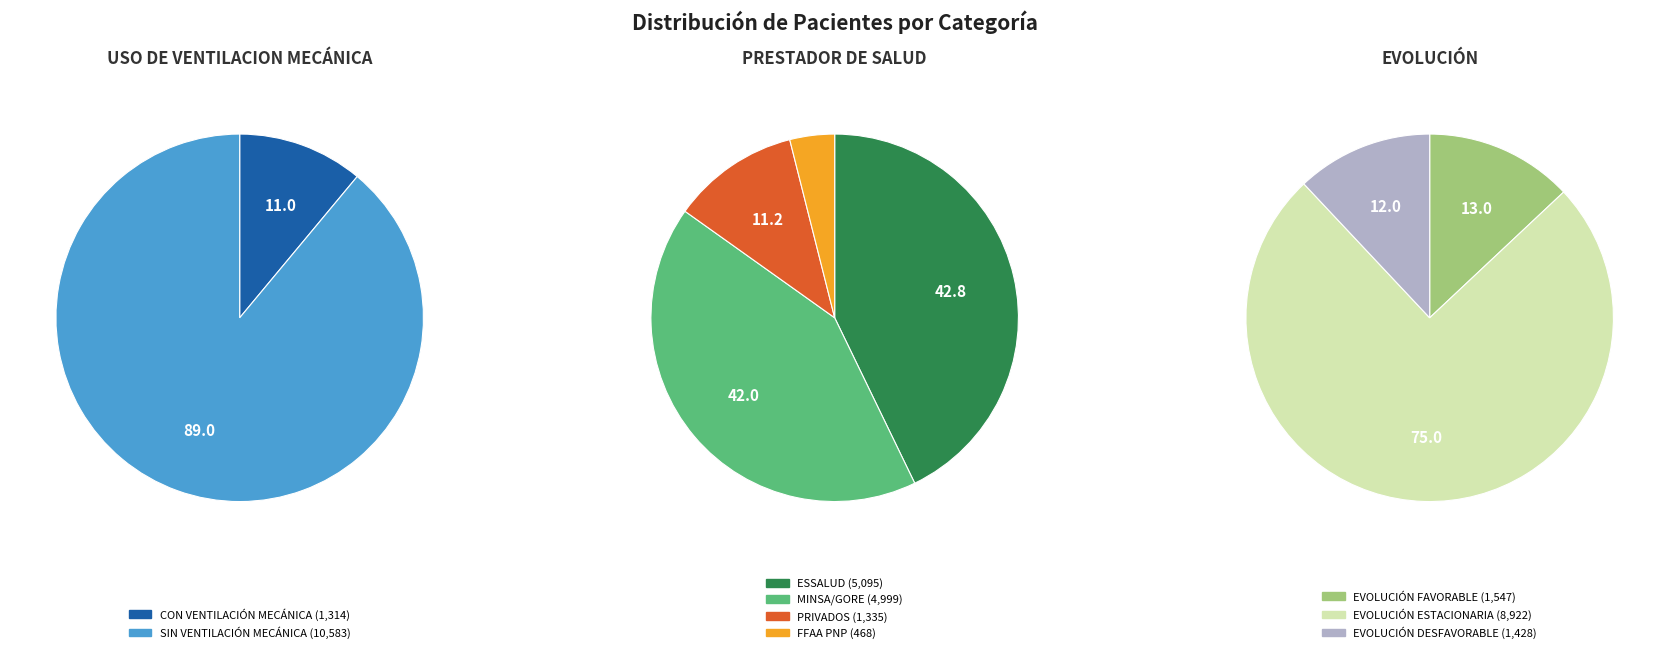

How many slices are in this pie chart?

9